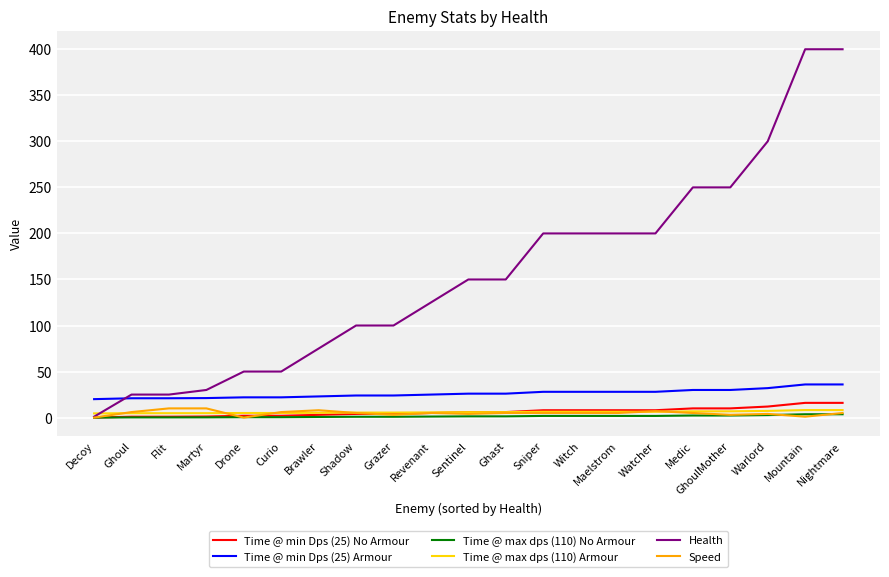

What is the total value across all series at Curio?

85.5